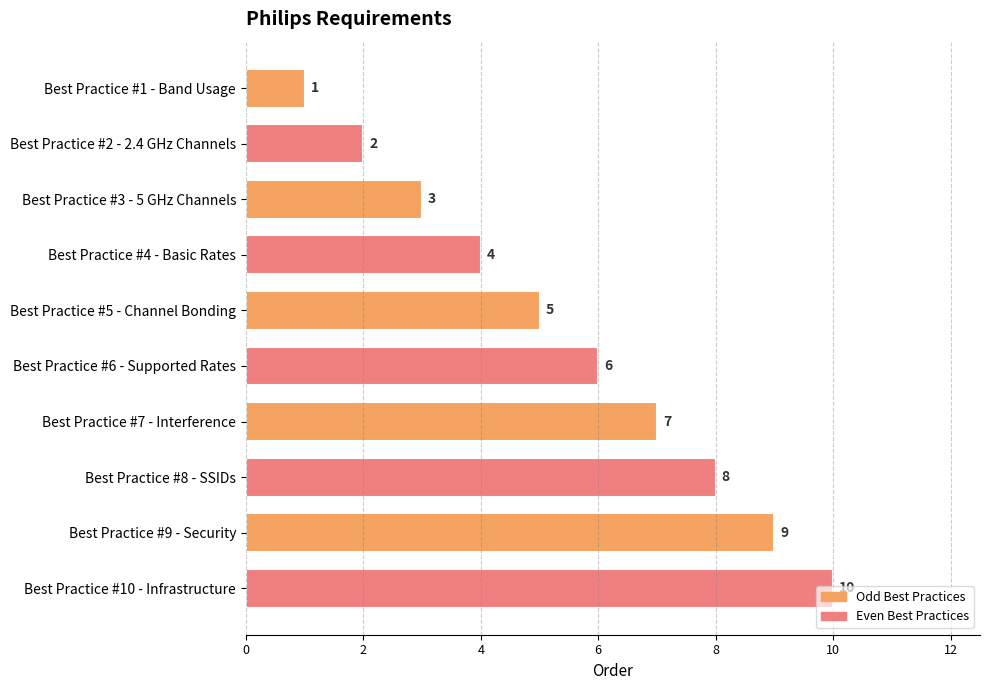

What is the label of the 7th bar from the bottom?

Best Practice #4 - Basic Rates